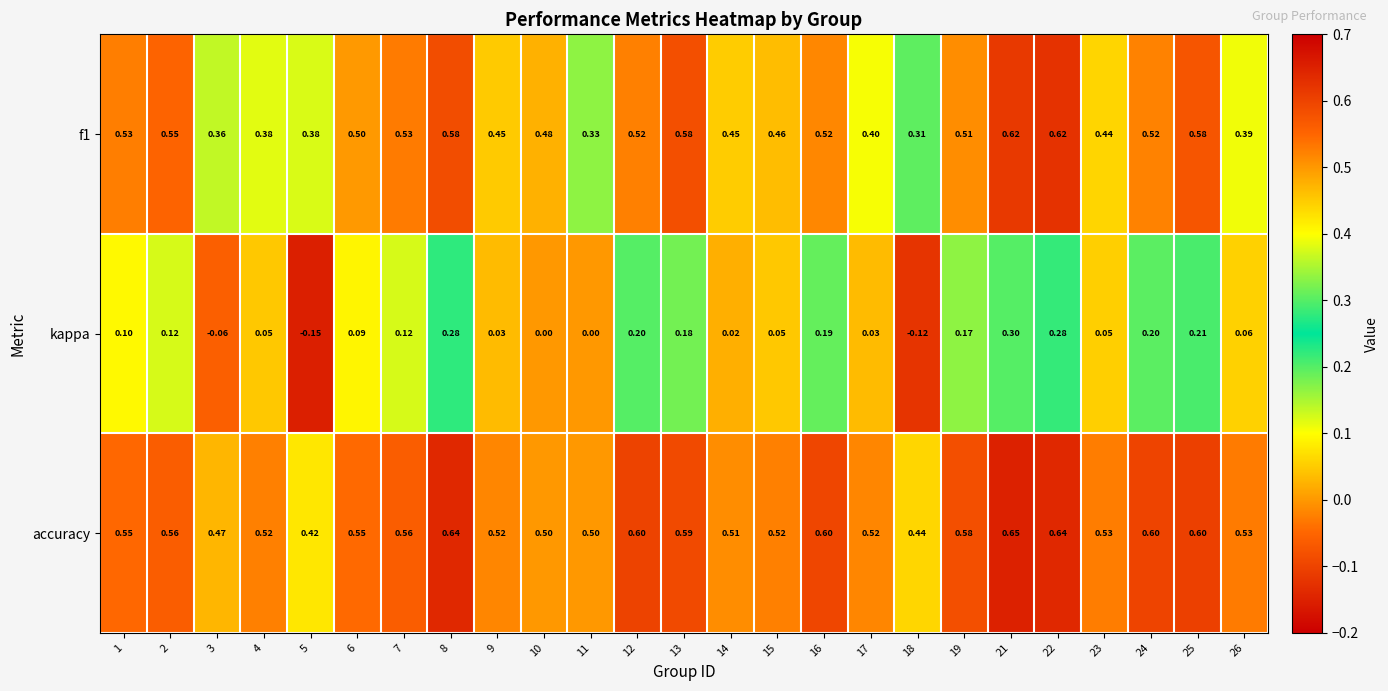

Which series has the largest total across all categories?

accuracy